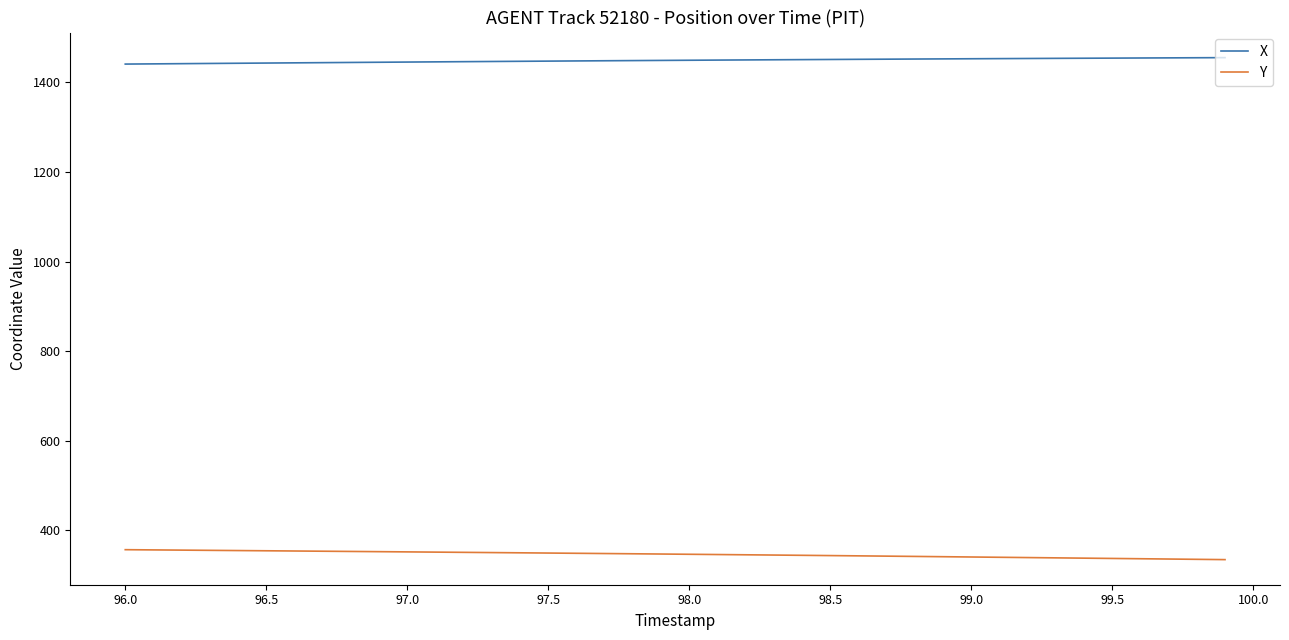

True or false: X and Y intersect in this chart.

False